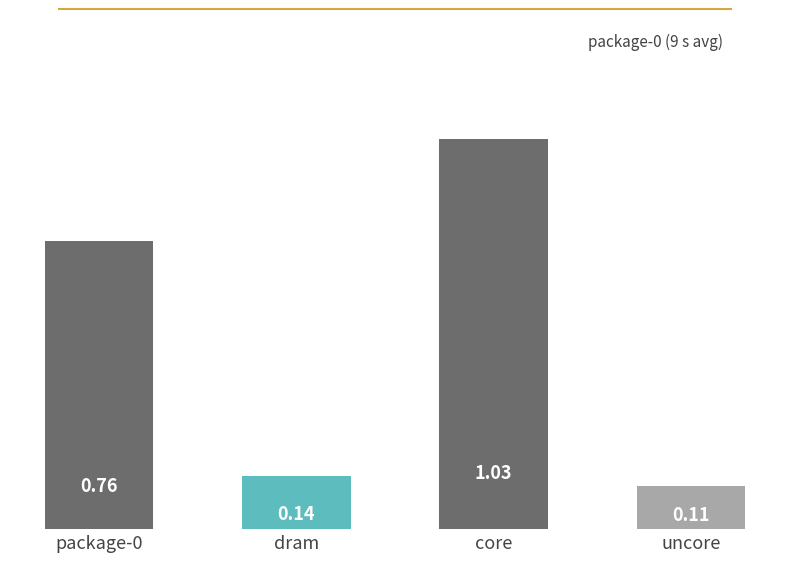

List the labels in order of value, smallest first.

uncore, dram, package-0, core